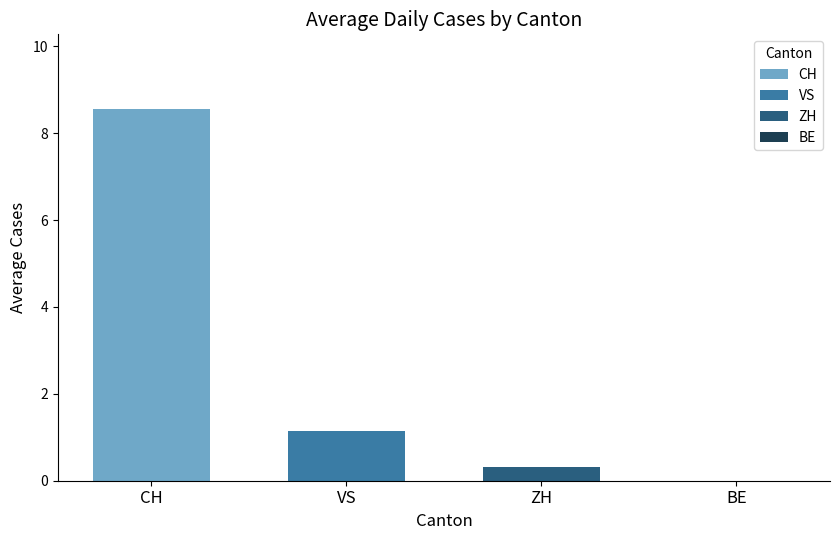

How many categories are shown in the chart?

1